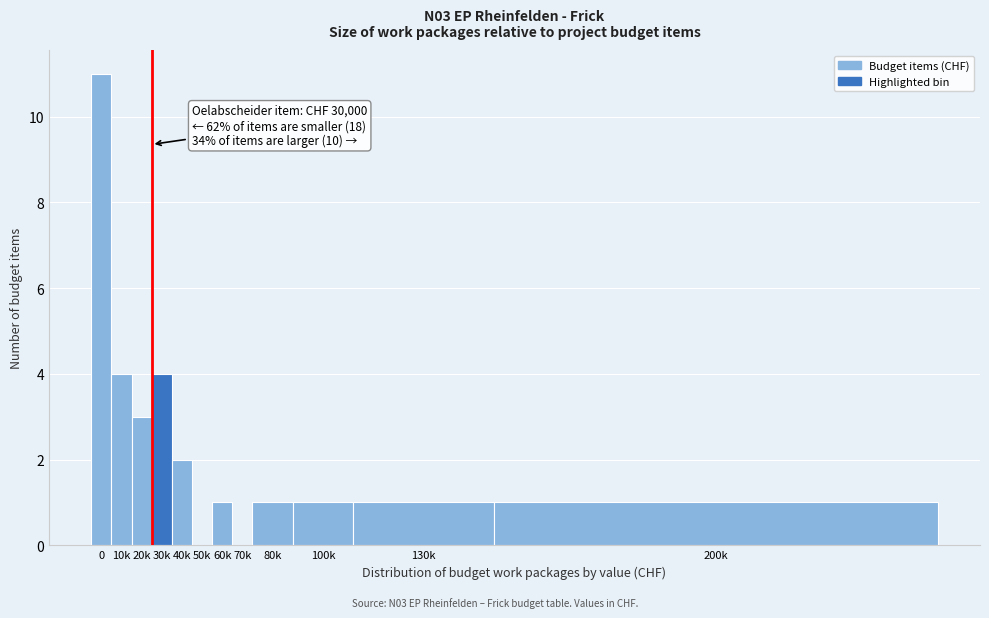

What is the maximum value shown in the chart?

11